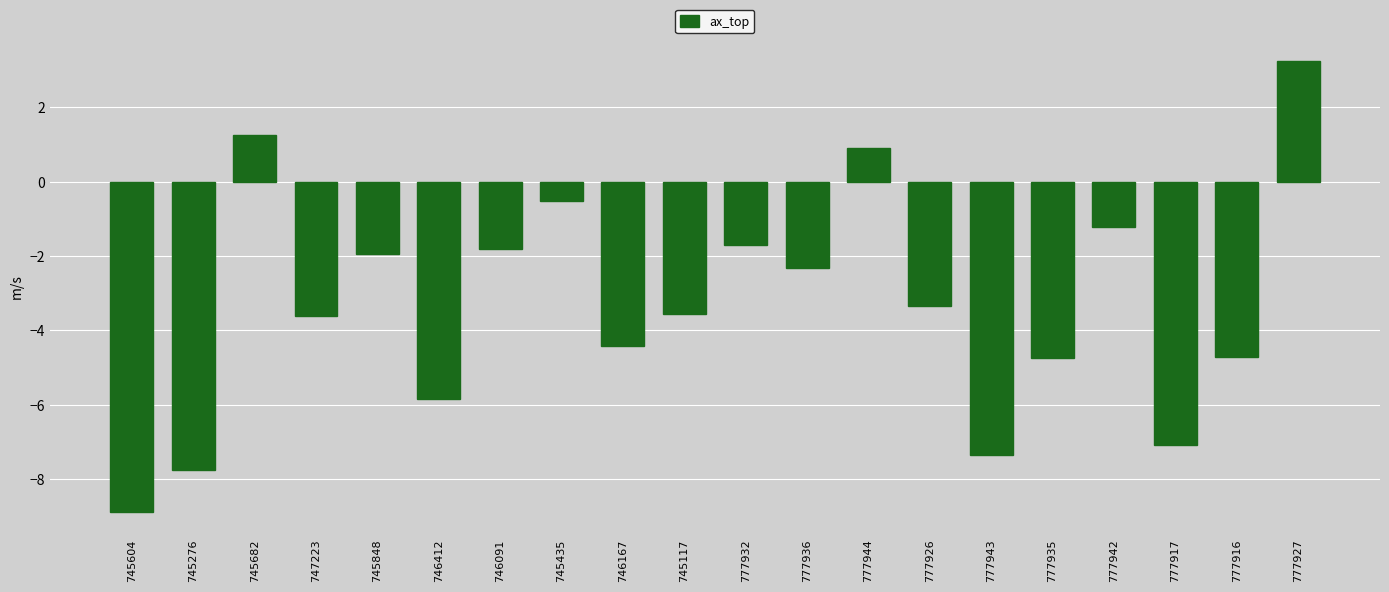

At which category does the chart reach its peak across all series?

777927